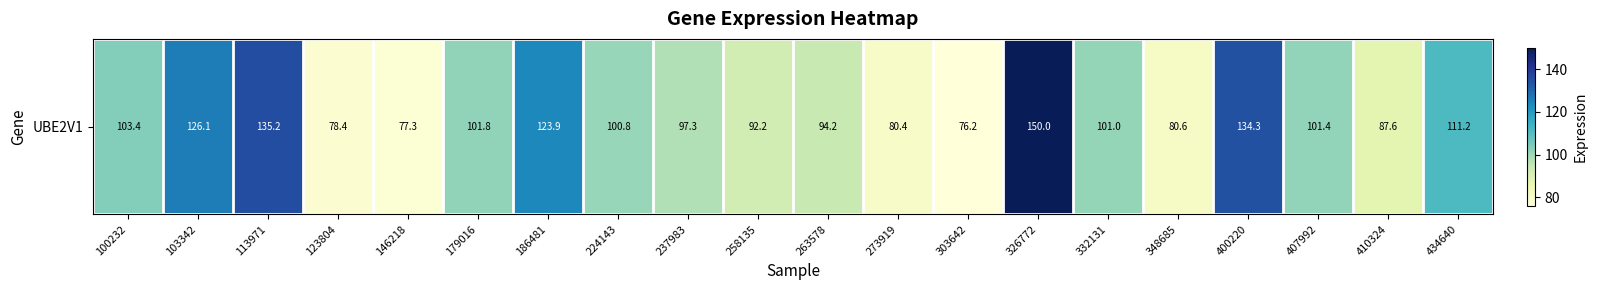

How many categories are shown in the chart?

20